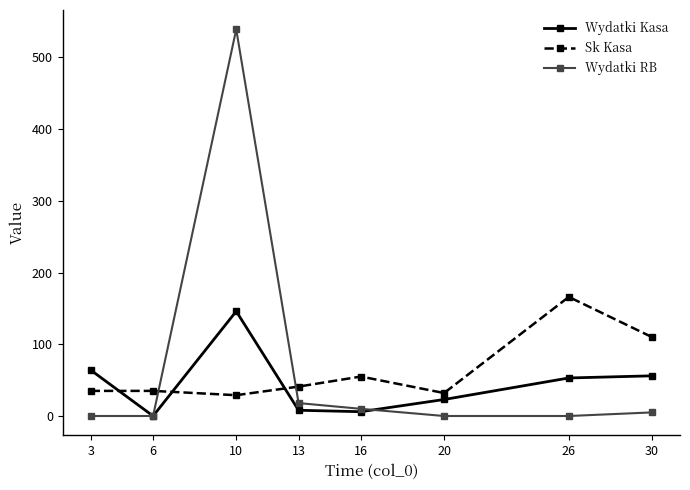

List the series in order of their peak value, lowest first.

Wydatki Kasa, Sk Kasa, Wydatki RB